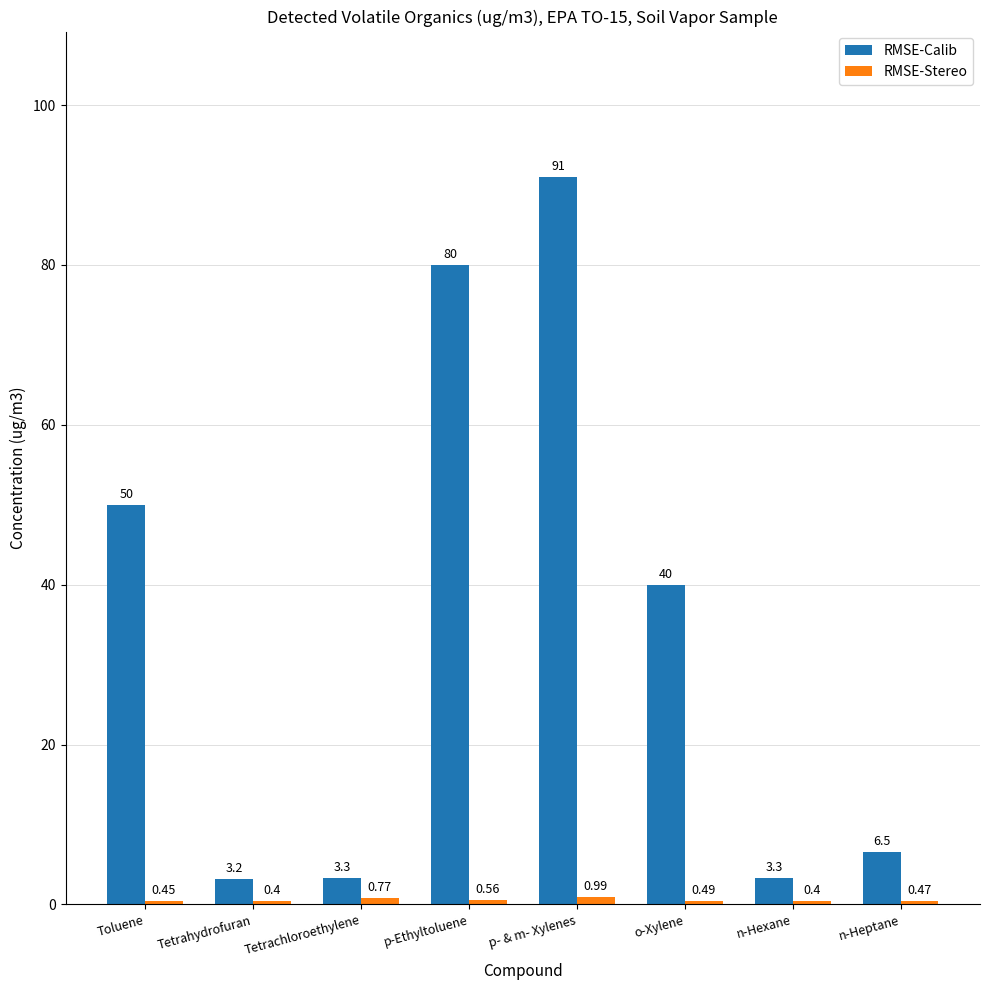

What is the difference between the RMSE-Calib values at p-Ethyltoluene and Tetrahydrofuran?

76.8